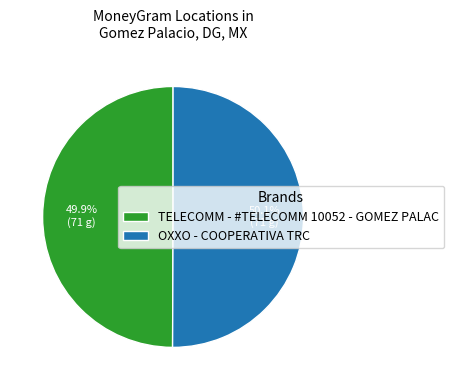

Is there any slice that represents more than half of the pie?

Yes